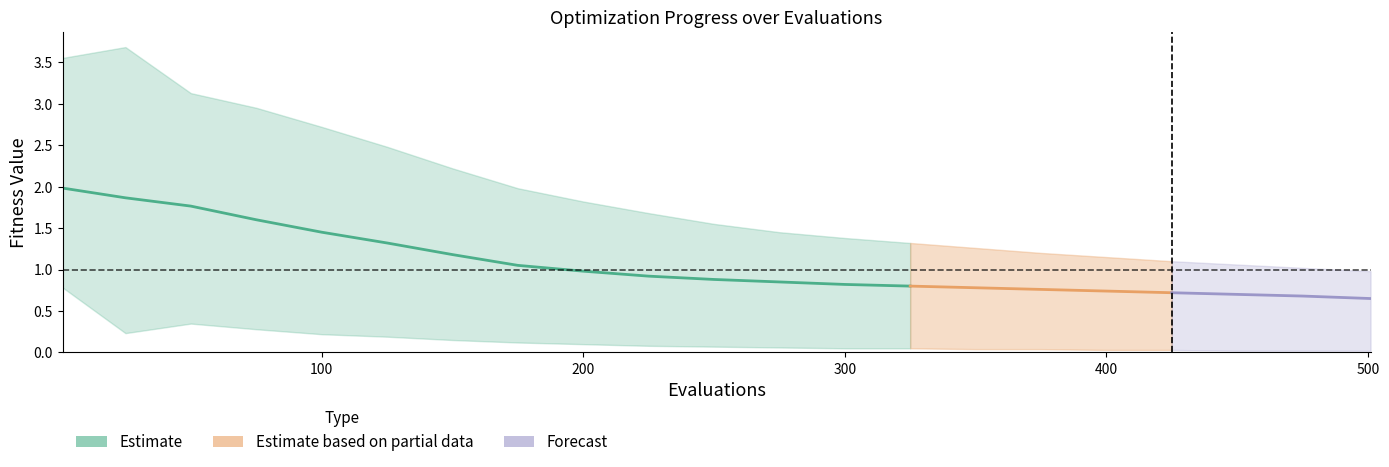

Which has a higher value, 300 or 12?

300